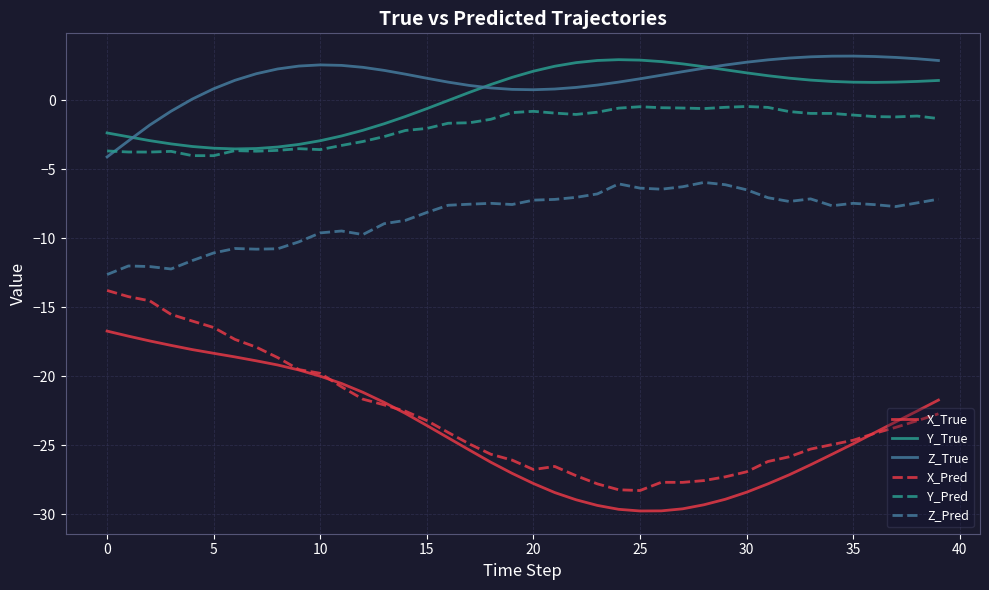

Which series has the largest range (max minus min)?

X_Pred